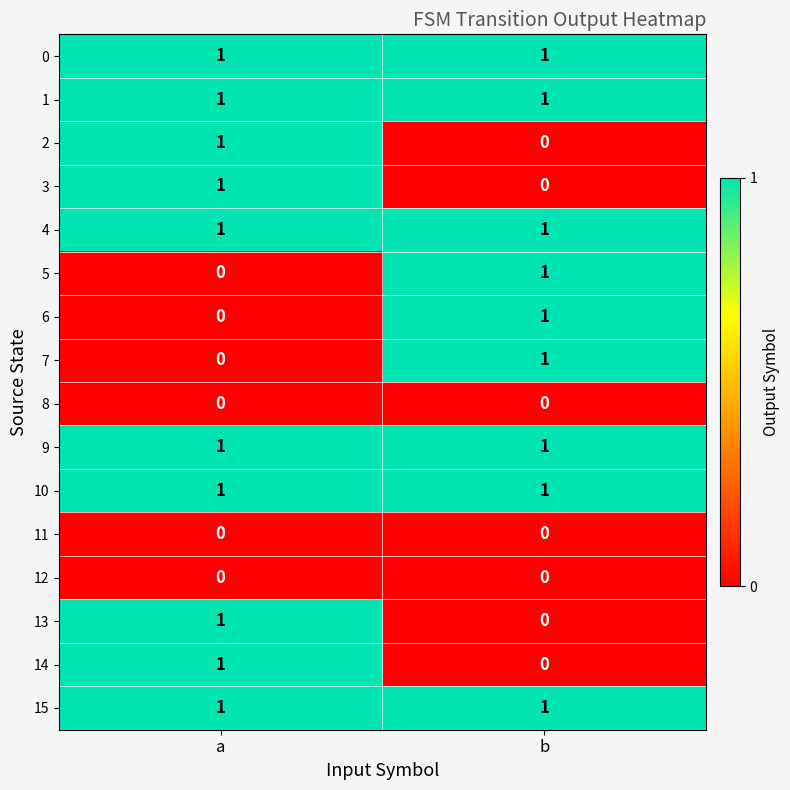

At how many categories does at least one series exceed 0?

2